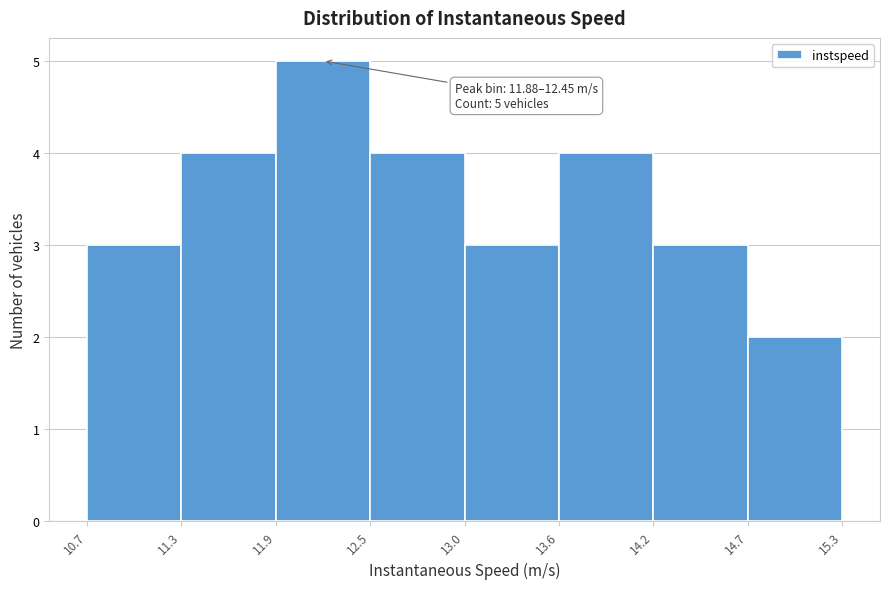

Which range on the x-axis has the tallest bar?

11.9 to 12.5